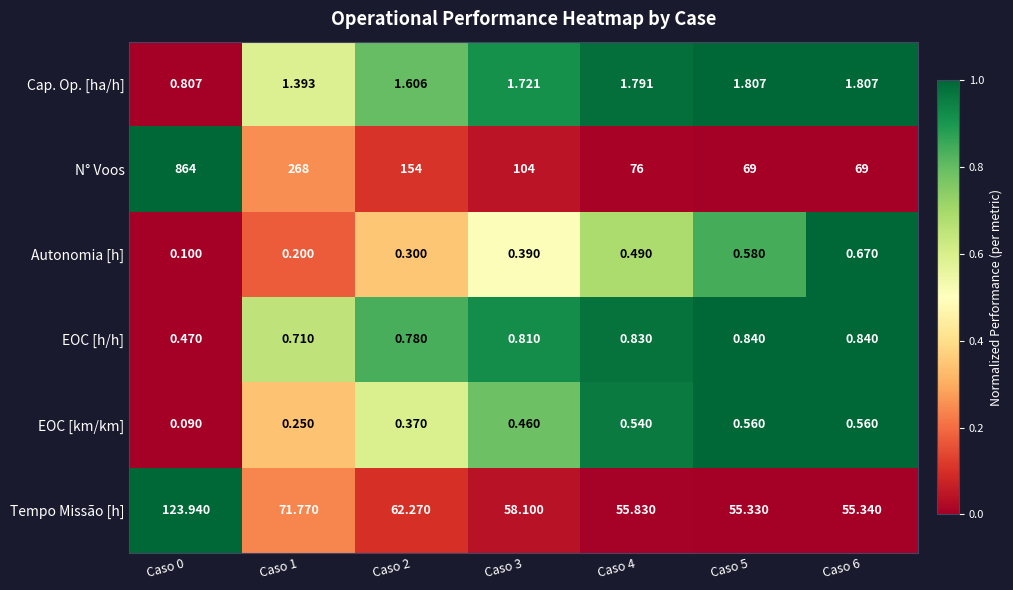

Between Caso 0 and Caso 2, which series saw the biggest shift?

N° Voos